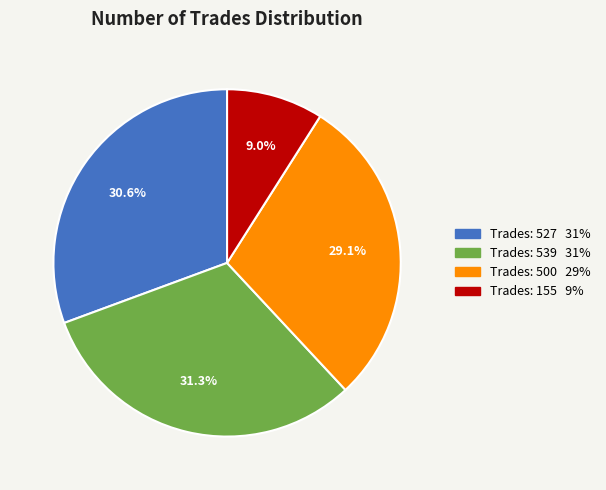

To the nearest percent, what is the difference between the largest and smallest slice percentages?

22%